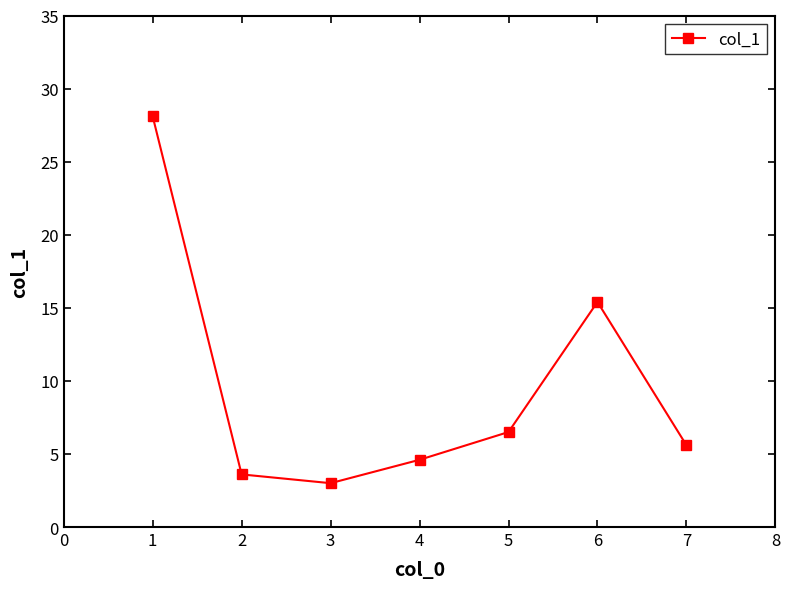

What is the difference between the values at 2 and 6?

11.8